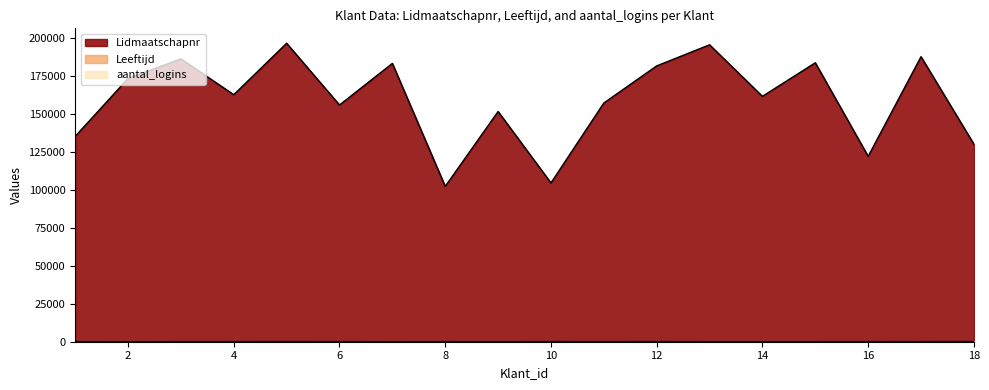

Reading left to right, what are all the values shown in this chart?

Lidmaatschapnr: 1=135219	2=173364	3=186270	4=162682	5=196554	6=155896	7=183292	8=102317	9=151608	10=104570	11=157212	12=181642	13=195543	14=161597	15=183695	16=122089	17=187715	18=130105
Leeftijd: 1=53	2=19	3=56	4=81	5=91	6=75	7=25	8=54	9=35	10=37	11=70	12=21	13=50	14=34	15=48	16=69	17=35	18=41
aantal_logins: 1=5	2=6	3=8	4=2	5=4	6=6	7=5	8=5	9=6	10=65	11=7	12=88	13=9	14=6	15=12	16=23	17=56	18=101